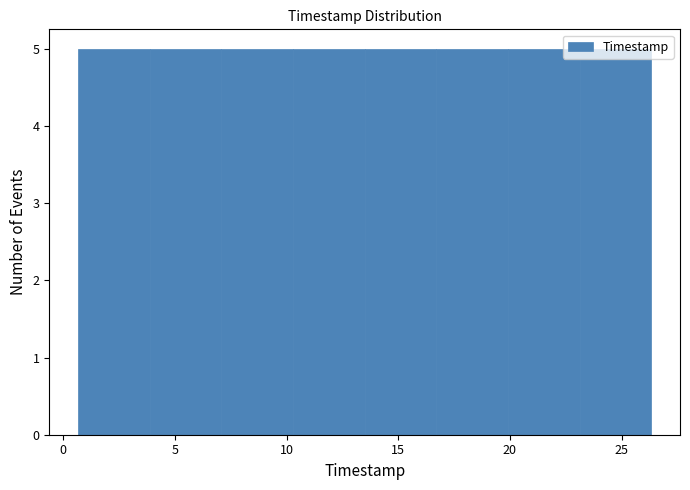

Reading left to right, list every bar in this chart as the range it spans on the x-axis followed by its height. Neither the bar edges nor the heights are printed on the chart, so give them approximately, as read against the axes.

0.5 to 4.0: 5
4.0 to 7.0: 5
7.0 to 10.5: 5
10.5 to 13.5: 5
13.5 to 16.5: 5
16.5 to 20.0: 5
20.0 to 23.0: 5
23.0 to 26.5: 5